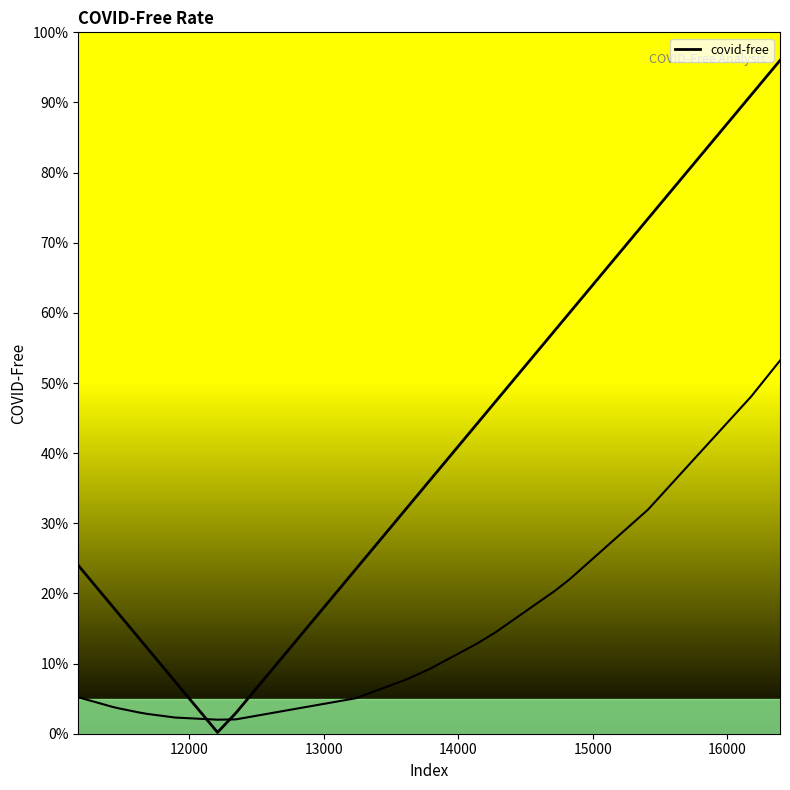

How many interior local valleys (lower than both neighbors) does the data have?

1